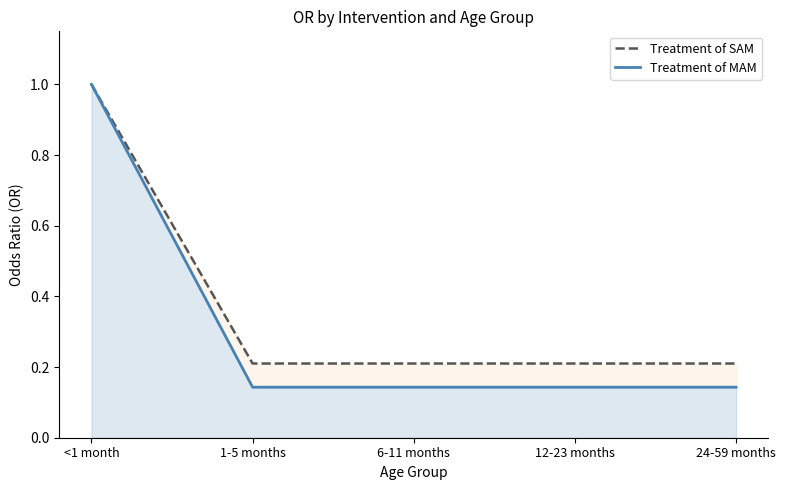

The value of Treatment of SAM at 1-5 months is 0.2. True or false?

True